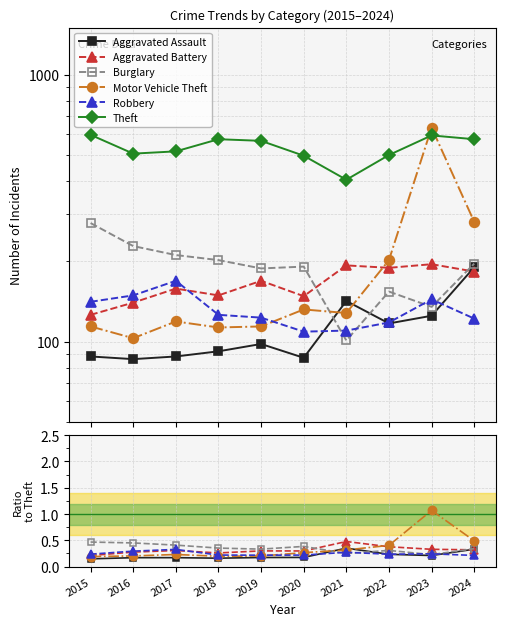

Reading left to right, what are all the values shown in this chart?

Aggravated Assault: 0.1	0.2	0.2	0.2	0.2	0.2	0.4	0.2	0.2	0.3
Aggravated Battery: 0.2	0.3	0.3	0.3	0.3	0.3	0.5	0.4	0.3	0.3
Burglary: 0.5	0.5	0.4	0.4	0.3	0.4	0.2	0.3	0.2	0.3
Motor Vehicle Theft: 0.2	0.2	0.2	0.2	0.2	0.3	0.3	0.4	1.1	0.5
Robbery: 0.2	0.3	0.3	0.2	0.2	0.2	0.3	0.2	0.2	0.2
Theft: 595.0	506.0	516.0	573.0	565.0	497.0	404.0	500.0	592.0	573.0